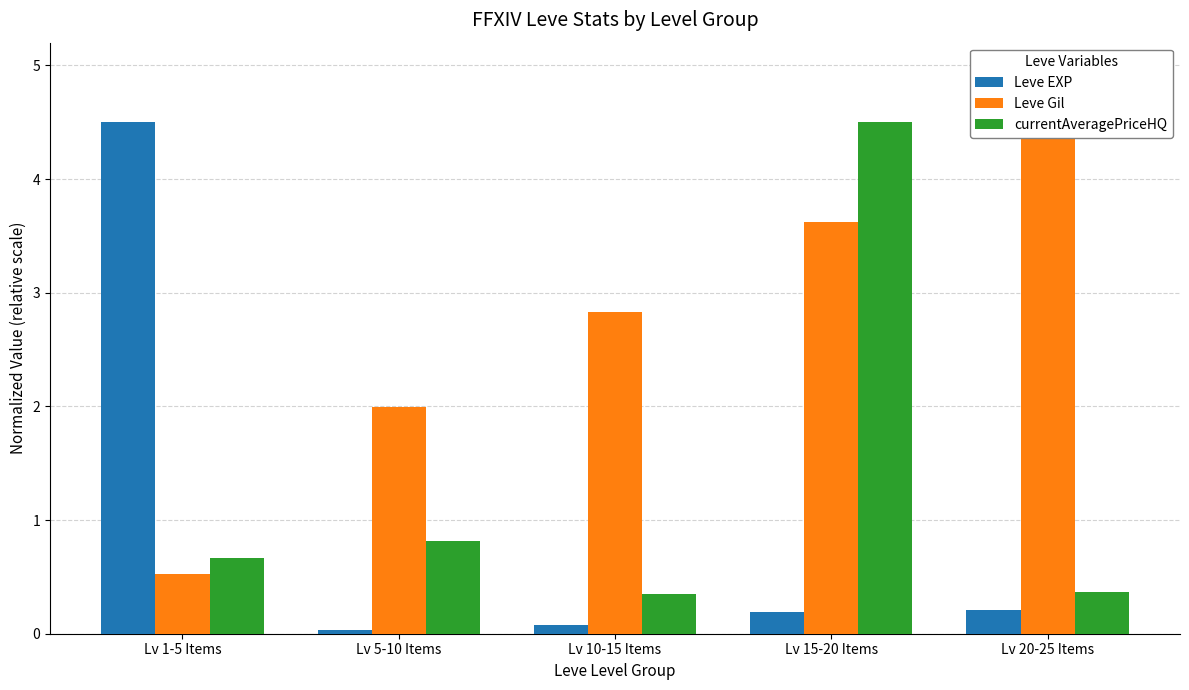

Count the number of categories in the chart.

5